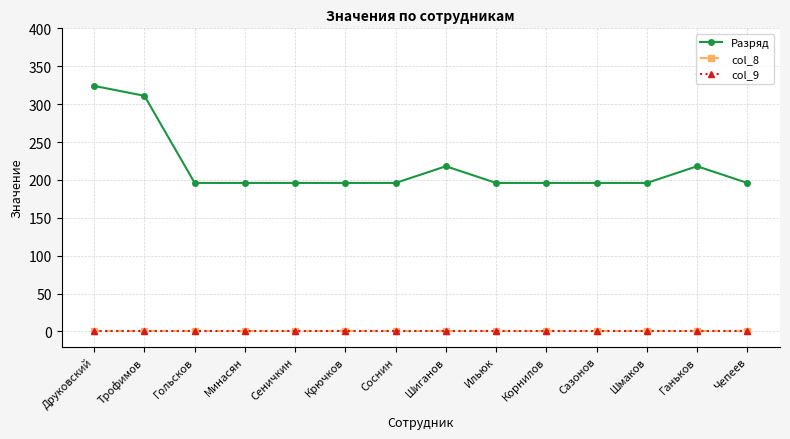

Reading right to left, extract all data points from this chart.

Разряд: Чепеев=196	Ганьков=218	Шмаков=196	Сазонов=196	Корнилов=196	Ильюк=196	Шиганов=218	Соснин=196	Крючков=196	Сеничкин=196	Минасян=196	Гольсков=196	Трофимов=311	Друковский=324
col_8: Чепеев=0	Ганьков=0	Шмаков=0	Сазонов=0	Корнилов=0	Ильюк=0	Шиганов=0	Соснин=0	Крючков=0	Сеничкин=0	Минасян=0	Гольсков=0	Трофимов=0	Друковский=0
col_9: Чепеев=0	Ганьков=0	Шмаков=0	Сазонов=0	Корнилов=0	Ильюк=0	Шиганов=0	Соснин=0	Крючков=0	Сеничкин=0	Минасян=0	Гольсков=0	Трофимов=0	Друковский=0